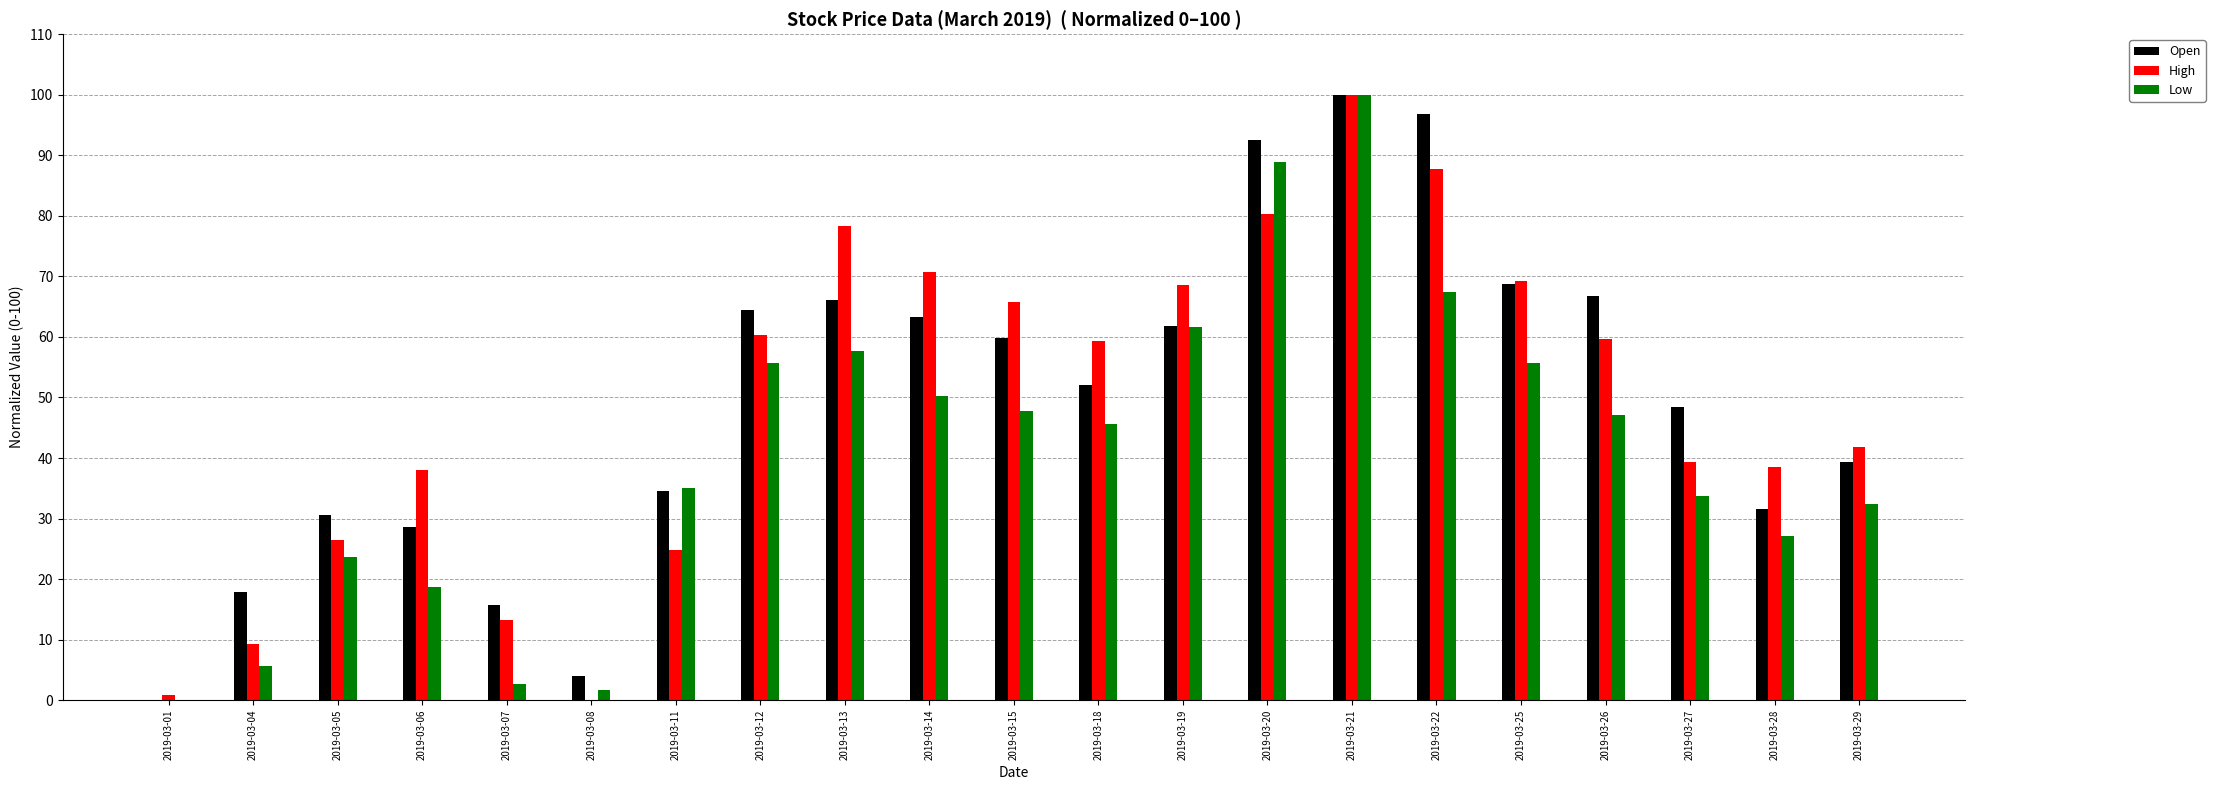

At which label does Low reach its peak?

2019-03-21